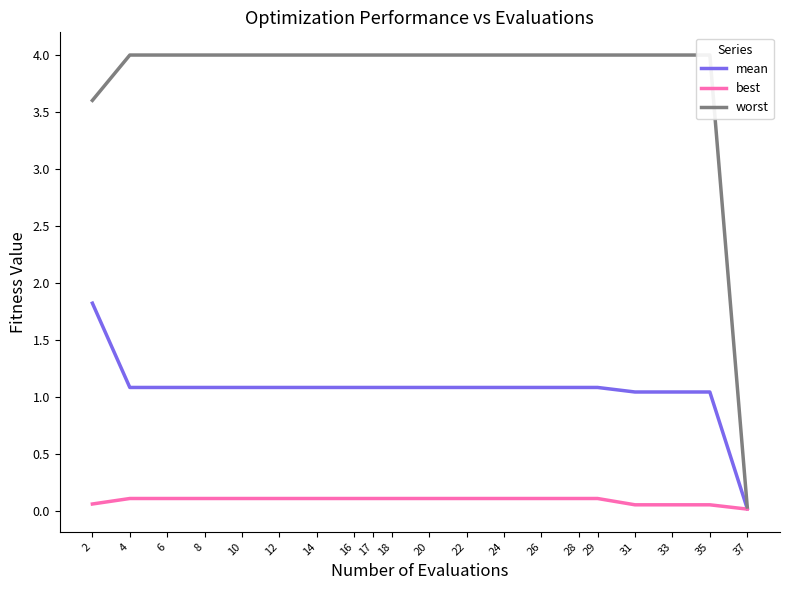

True or false: worst has more than 1 interior local peaks.

False